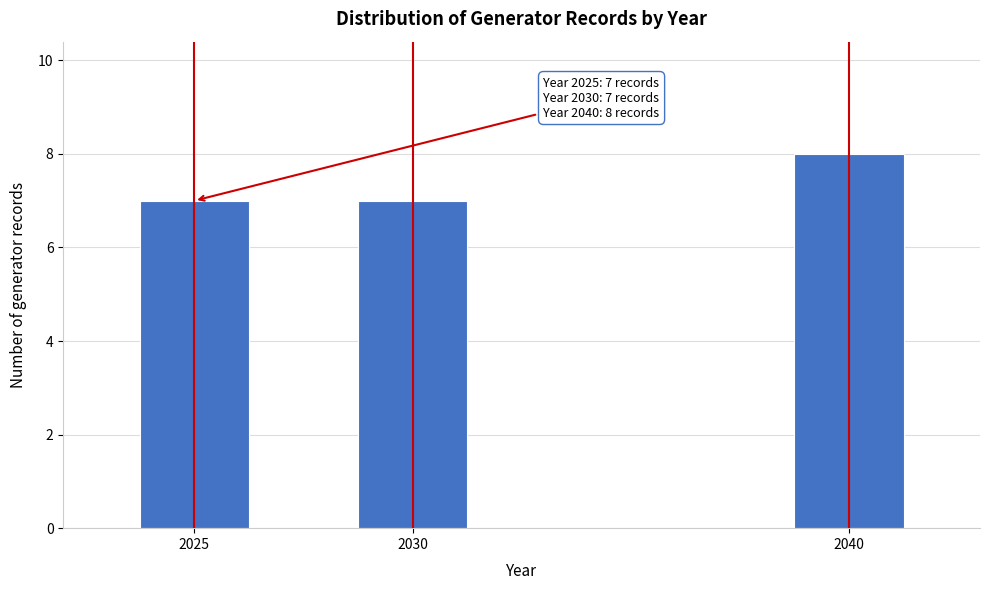

Reading left to right, extract all data points from this chart.

2025=7	2030=7	2040=8